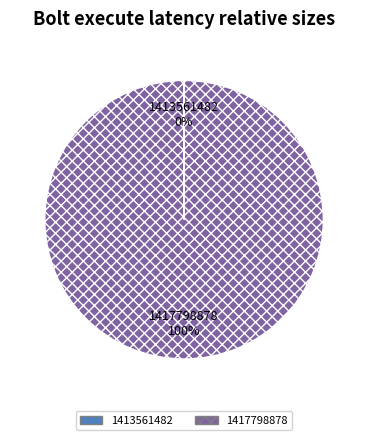

To the nearest percent, what is the difference between the largest and smallest slice percentages?

100%